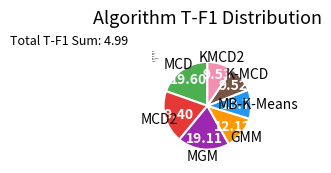

Does KMCD2 represent more than half of the total?

No